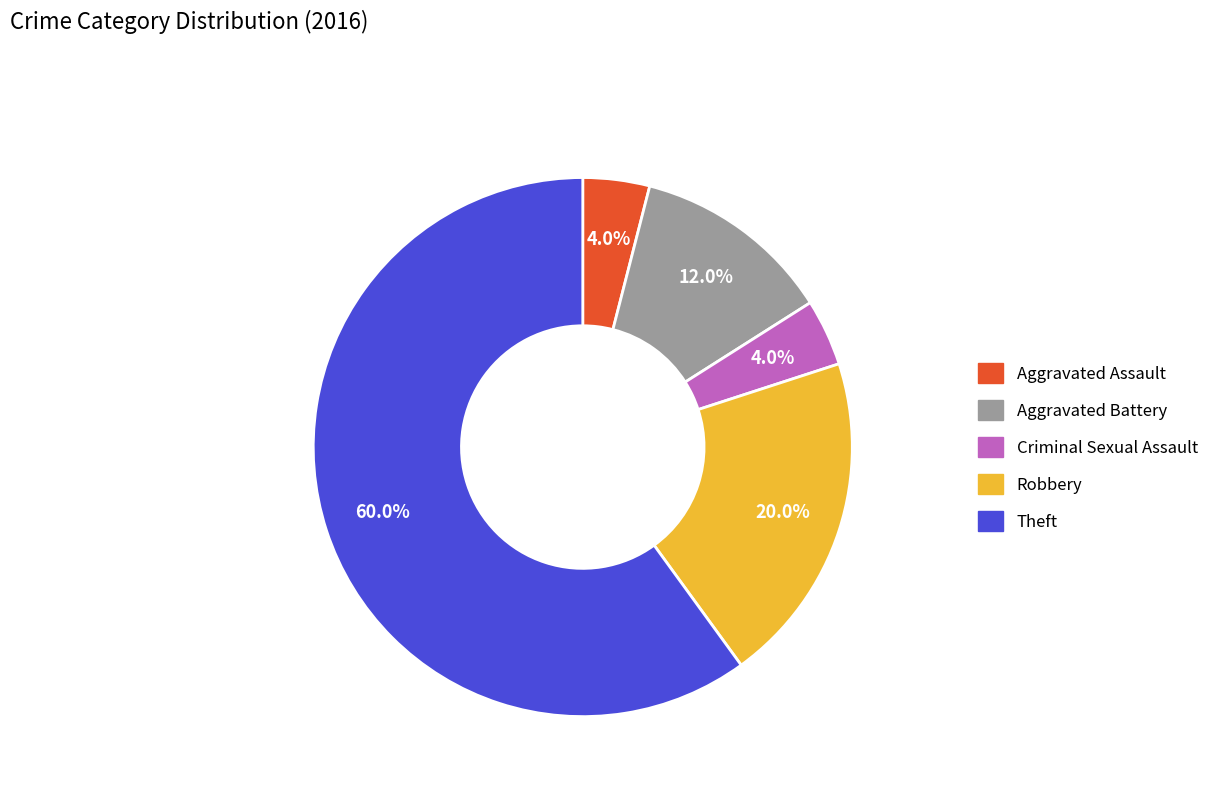

Count the number of slices in the pie.

5